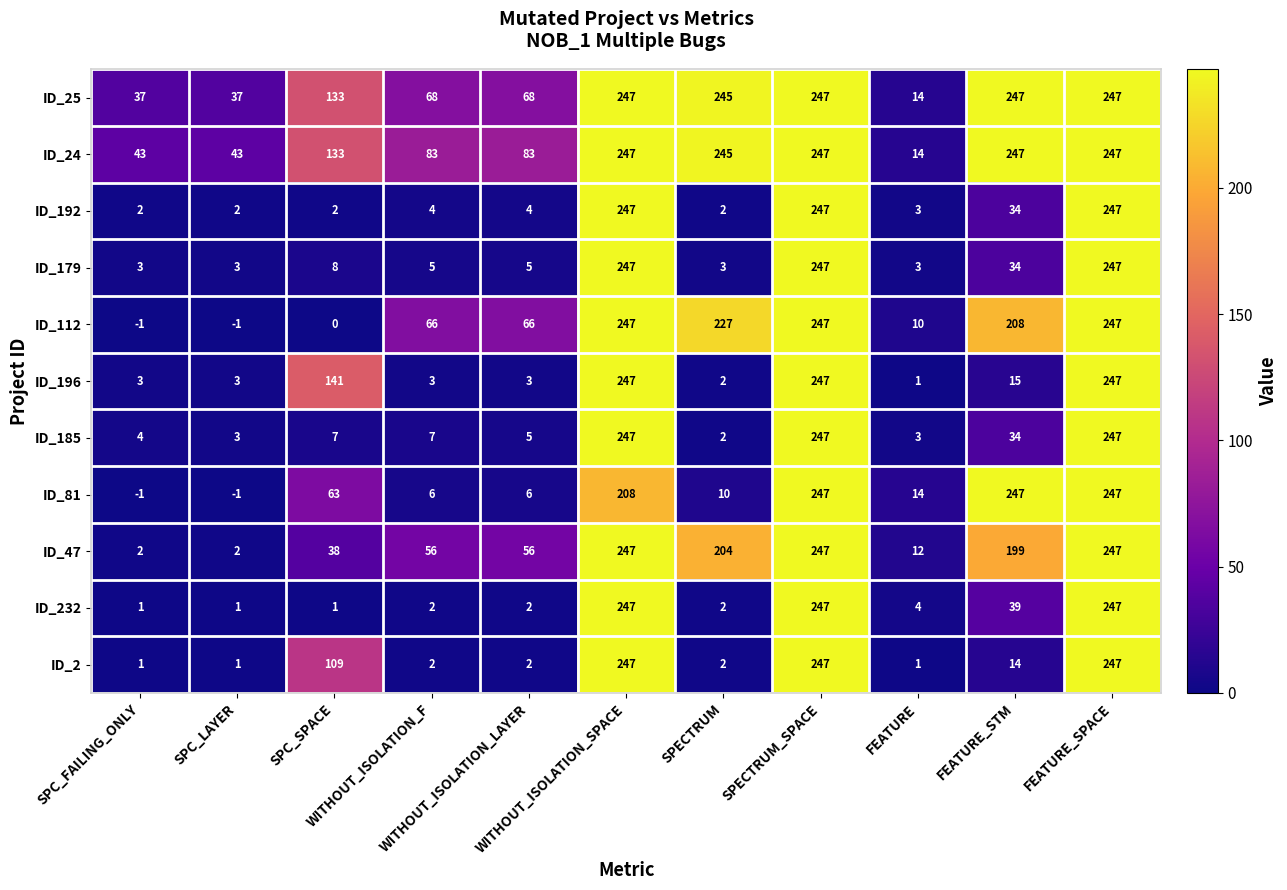

What is the maximum value shown in the chart?

247